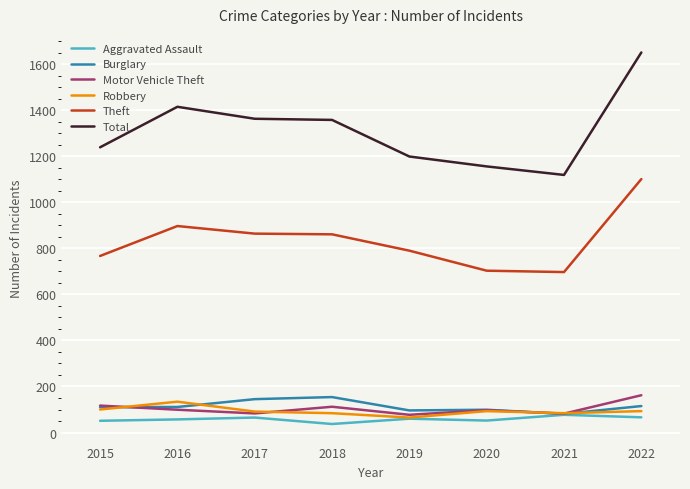

The value of Total at 2018 is 1358. True or false?

True